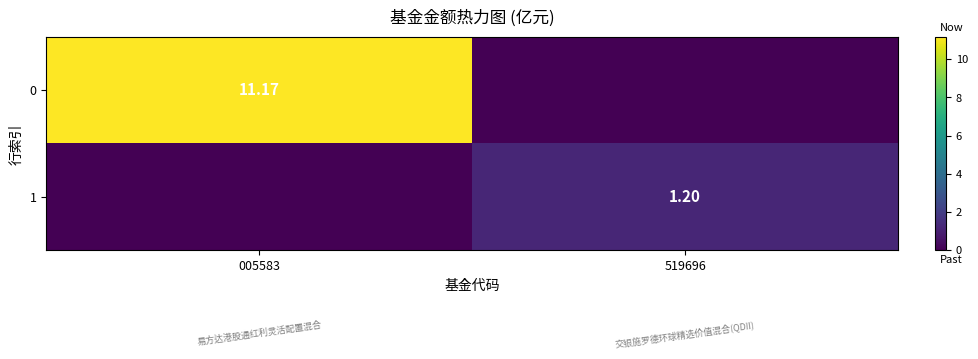

At which label does 1 reach its minimum?

005583